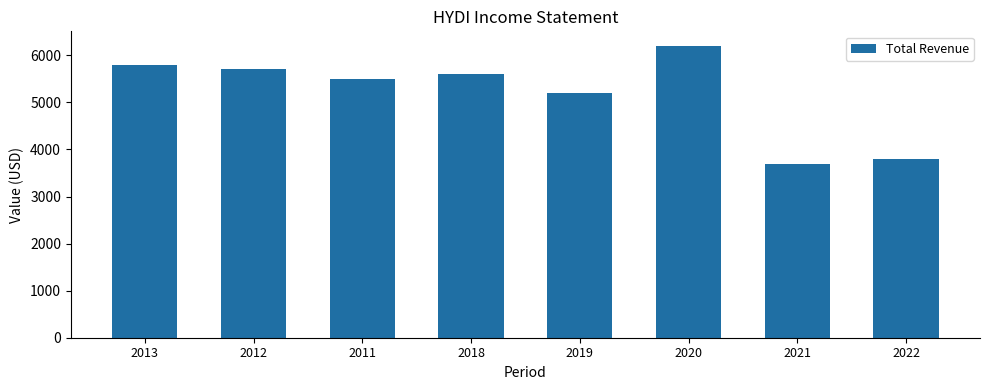

At which label does the data first exceed 5600?

2013